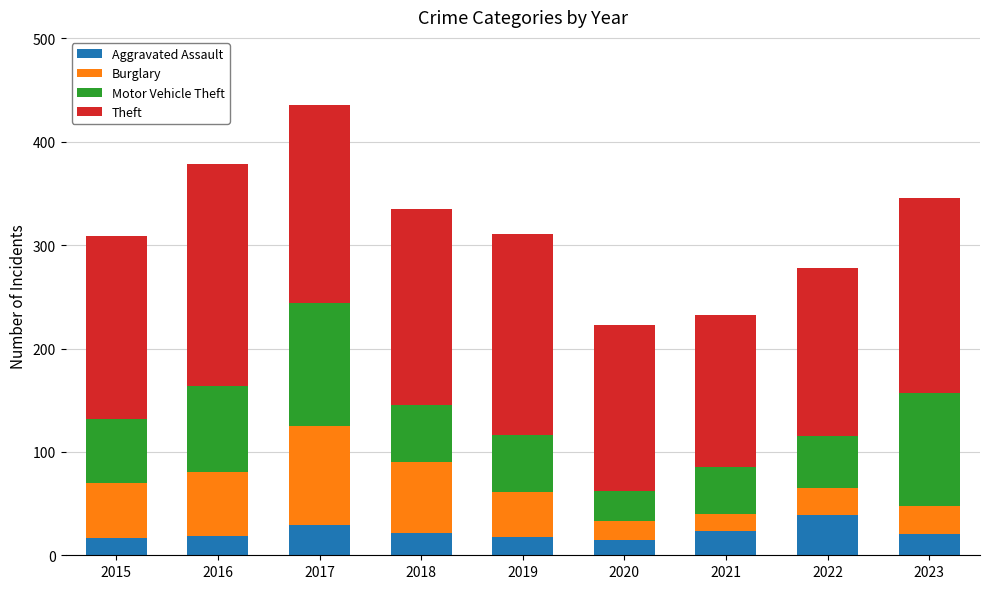

The value of Aggravated Assault at 2017 is 29. True or false?

True